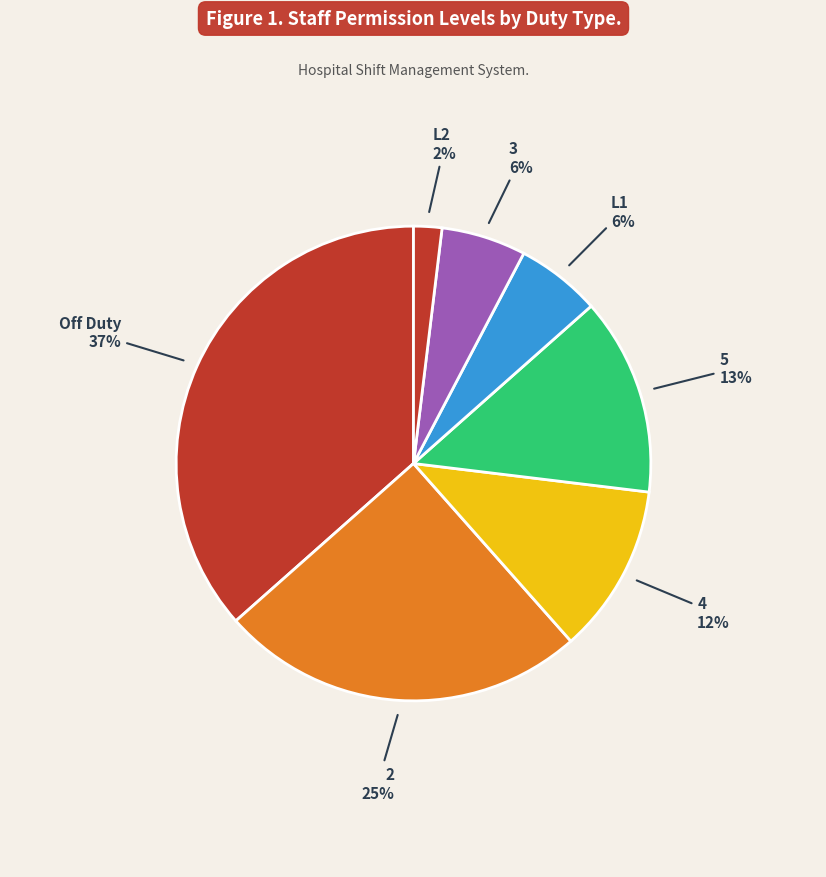

How many slices are in this pie chart?

7